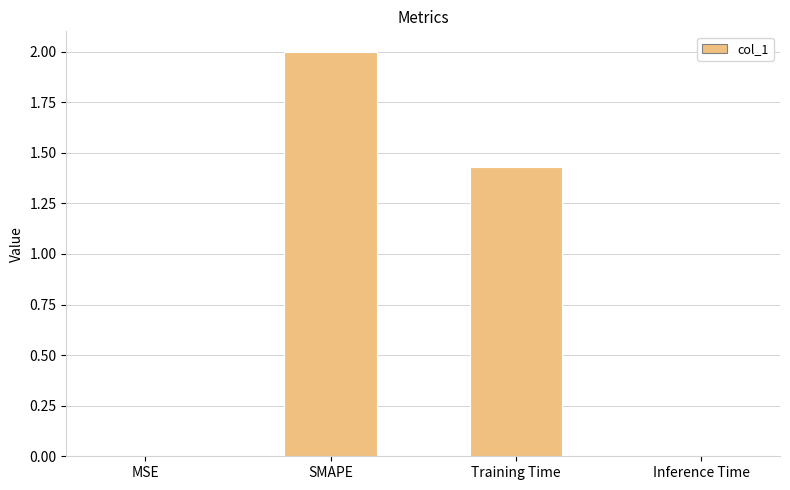

What is the sum of all values?

3.4